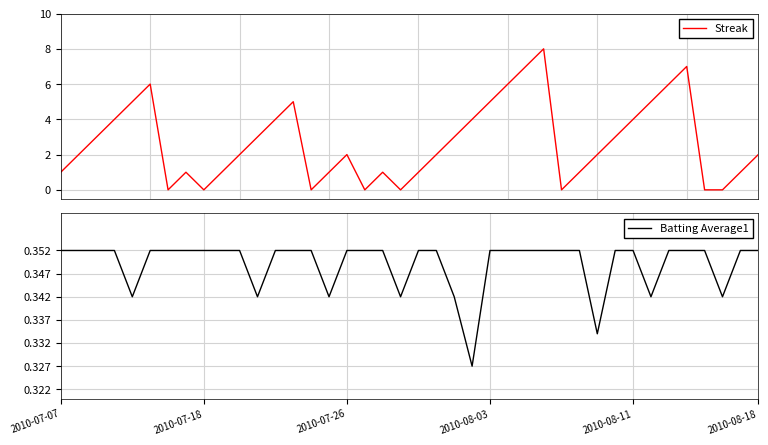

What is the difference between the Streak values at 20 and 13?

4.0